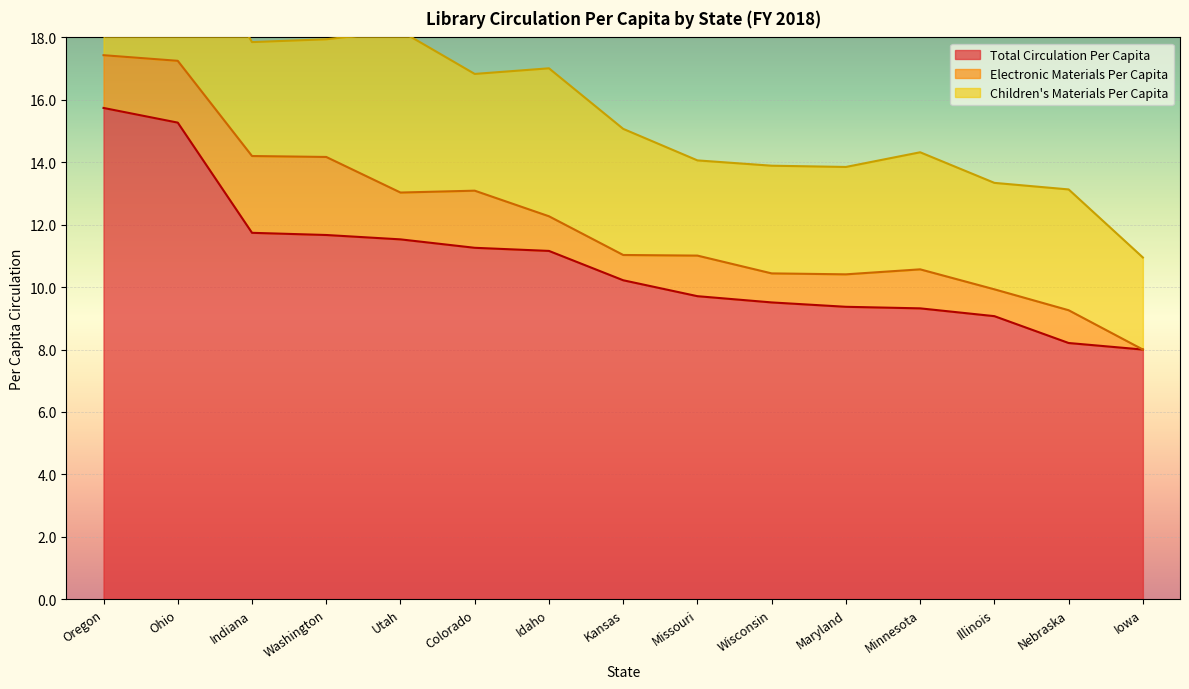

Is it true that Electronic Materials Per Capita equals 3.2 at Ohio?

False